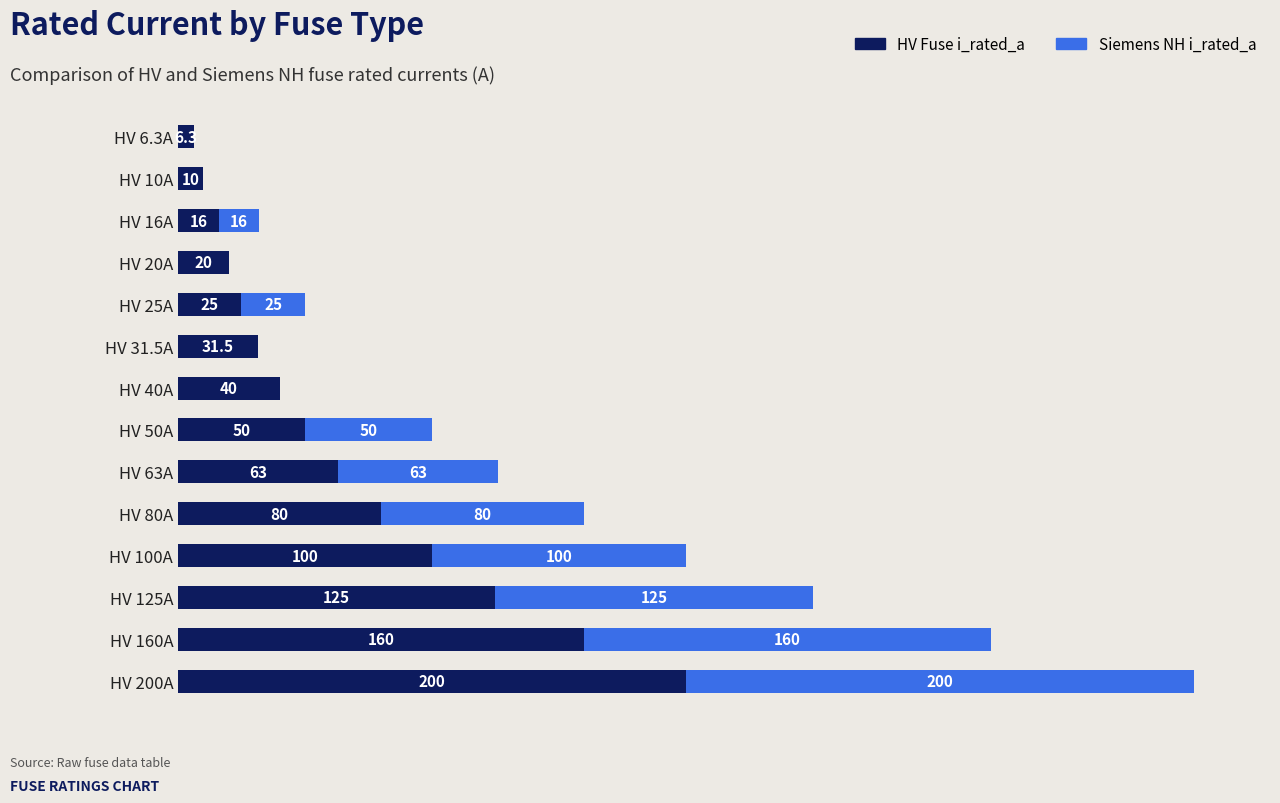

Where is HV Fuse i_rated_a nearest to the value 103?

HV 100A